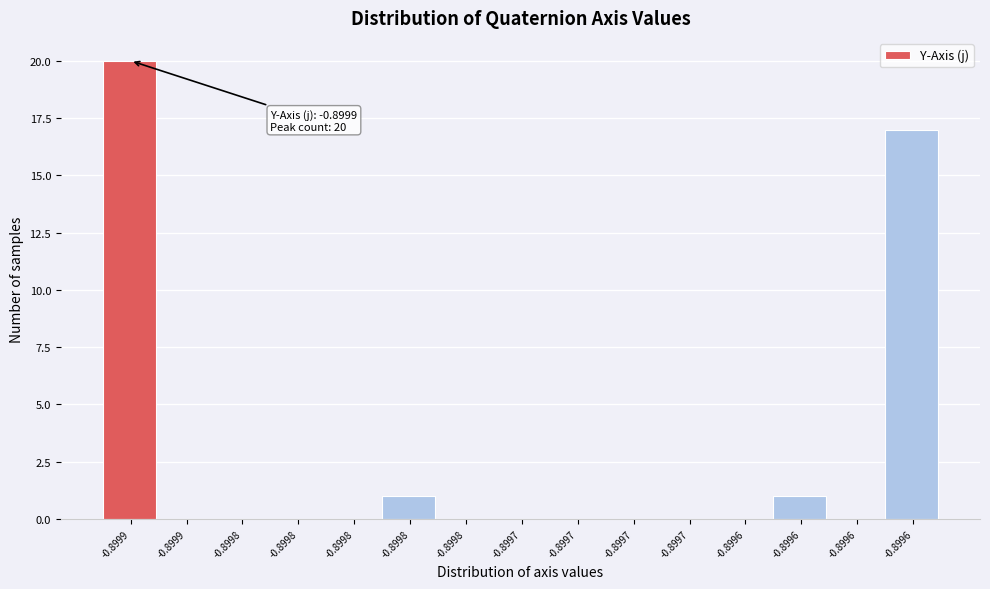

Count the number of categories in the chart.

15